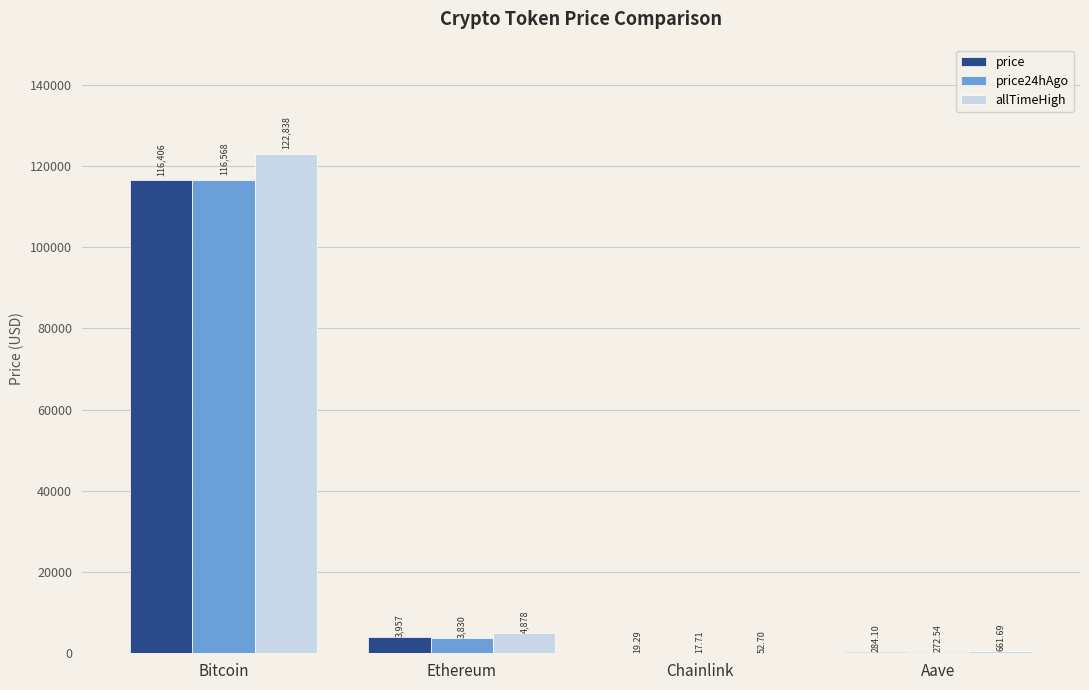

Which series changed the most between Ethereum and Aave?

allTimeHigh